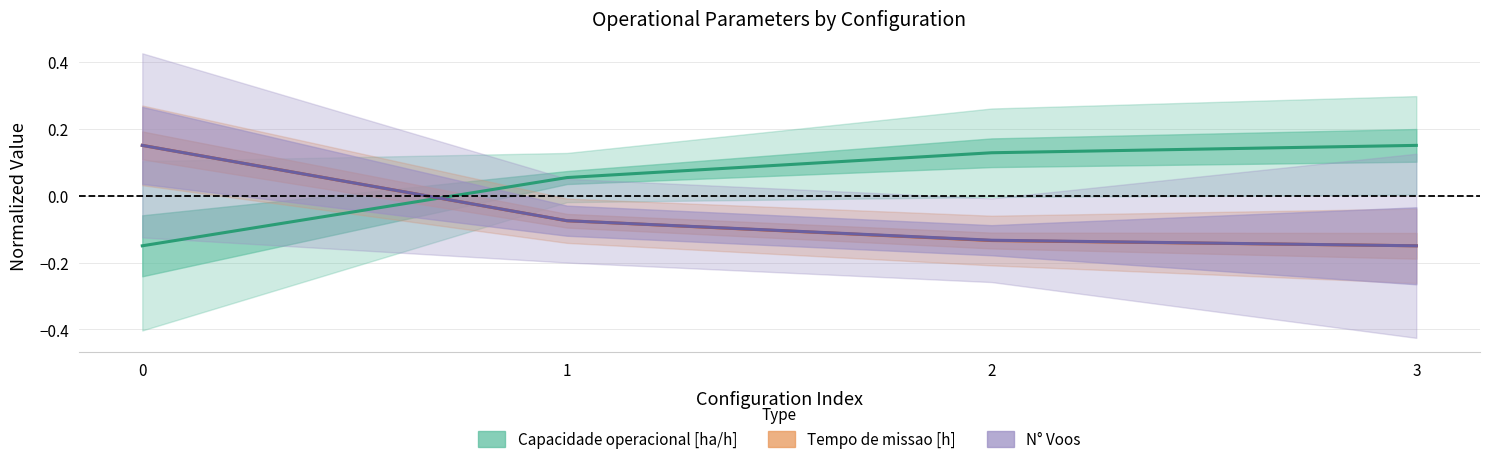

Between 1 and 0, which is larger?

1